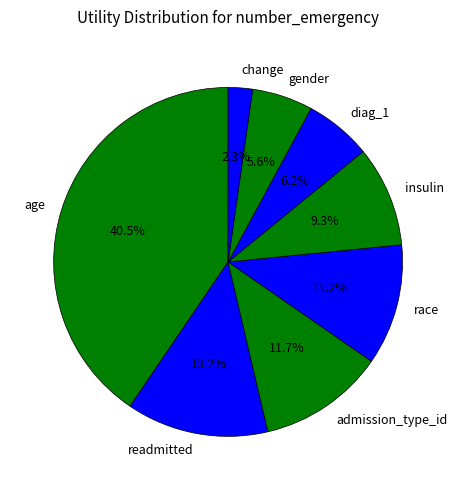

Count the number of slices in the pie.

8